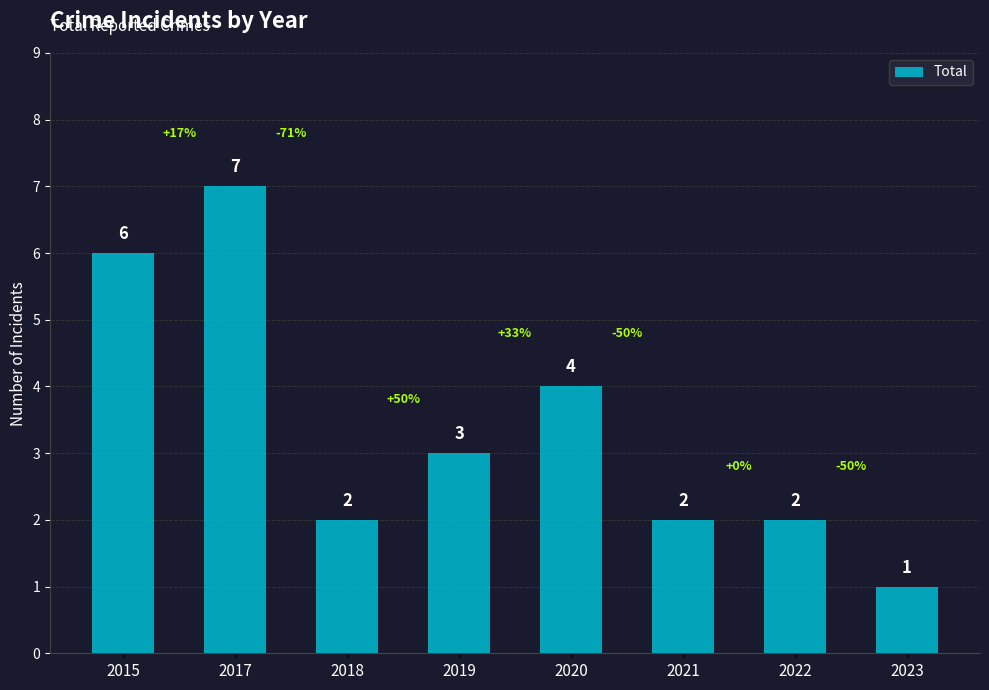

How many data points does each series have?

8